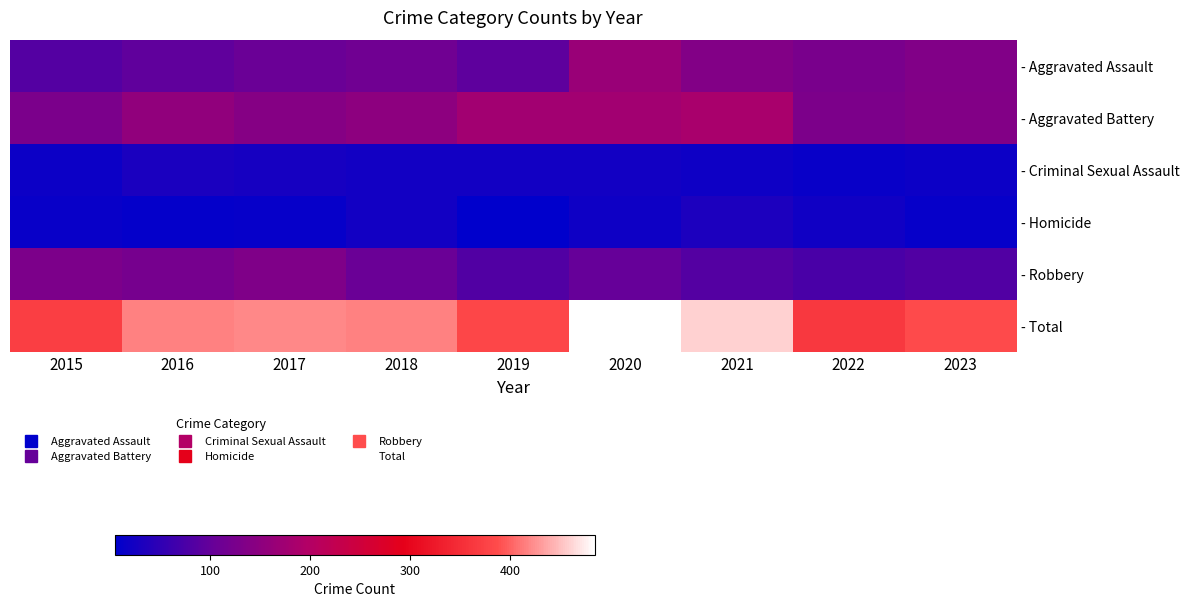

At how many categories does at least one series exceed 237?

9